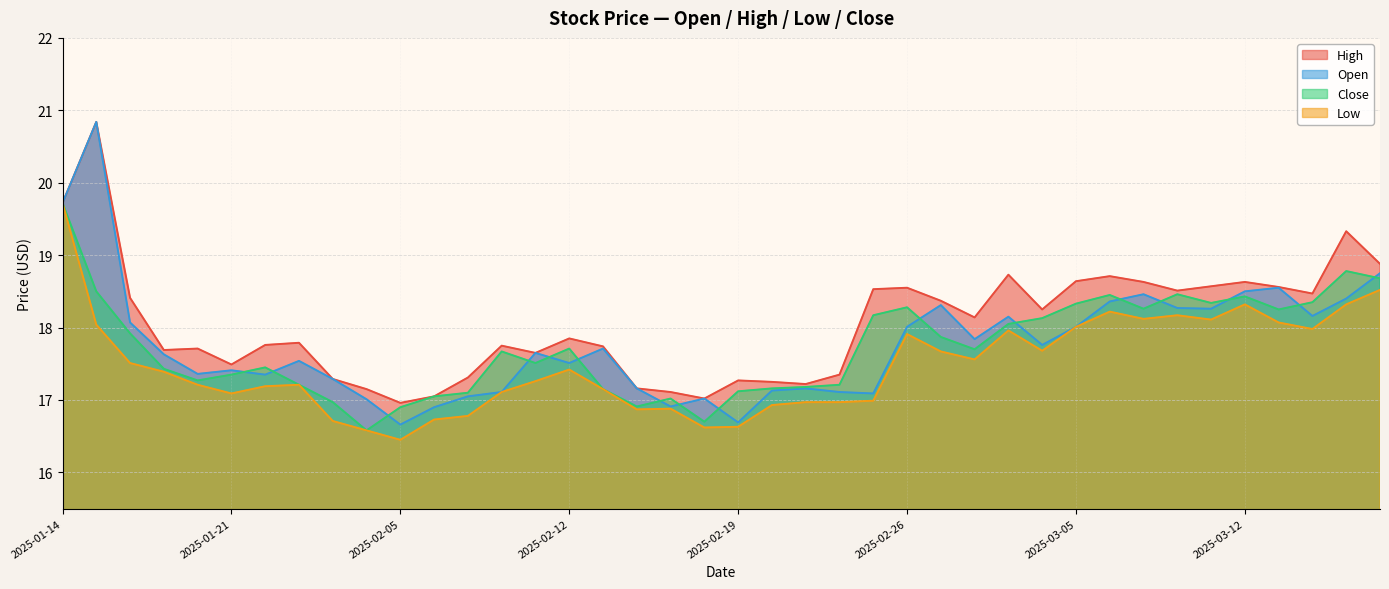

At which label does close first exceed 17?

2025-01-14